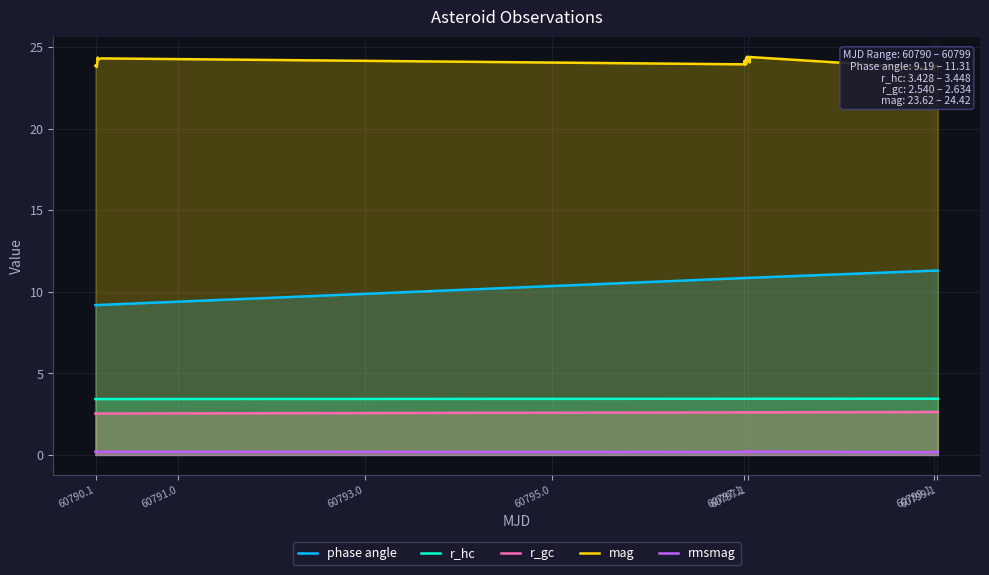

What is the maximum value for phase angle?

11.3